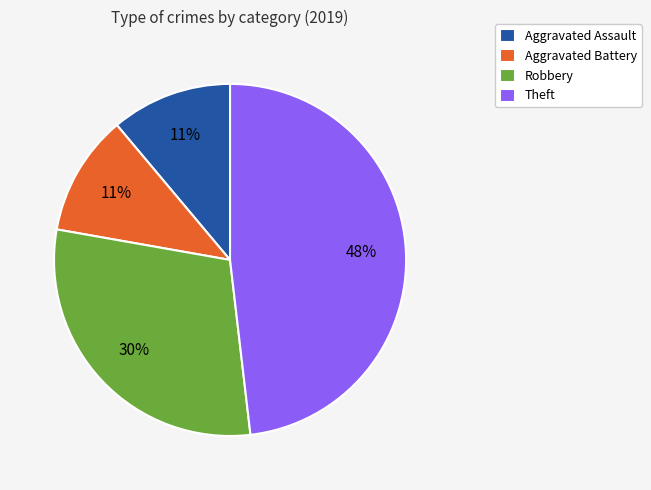

To the nearest percent, what is the difference between the Aggravated Battery and Theft slice percentages?

37%